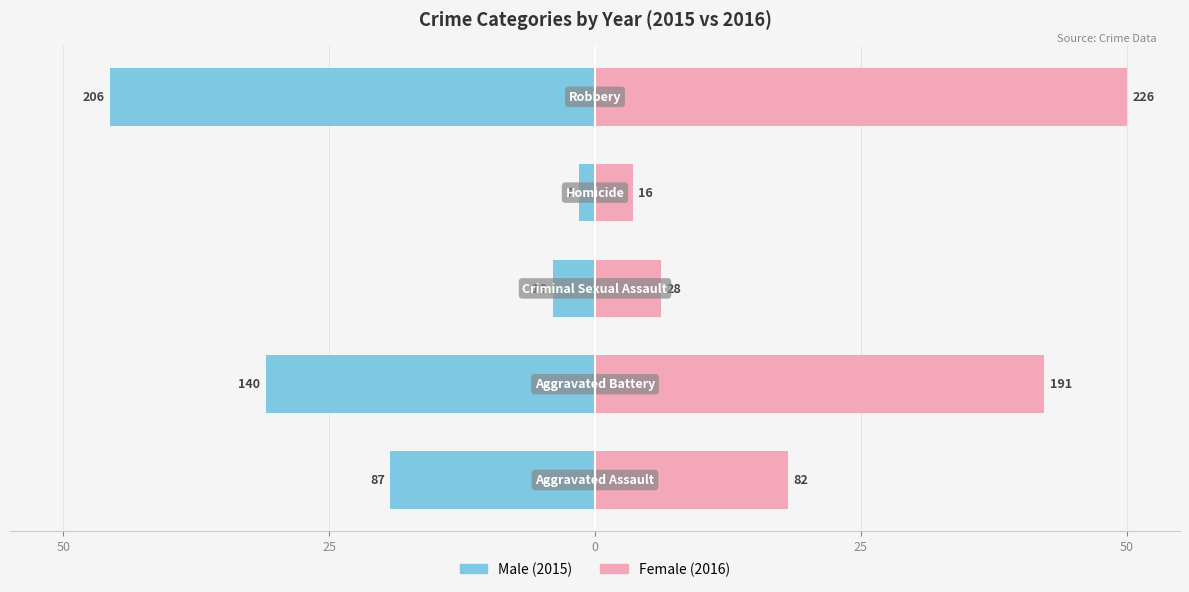

What is the difference between the maximum and minimum values in the Male series?

44.0